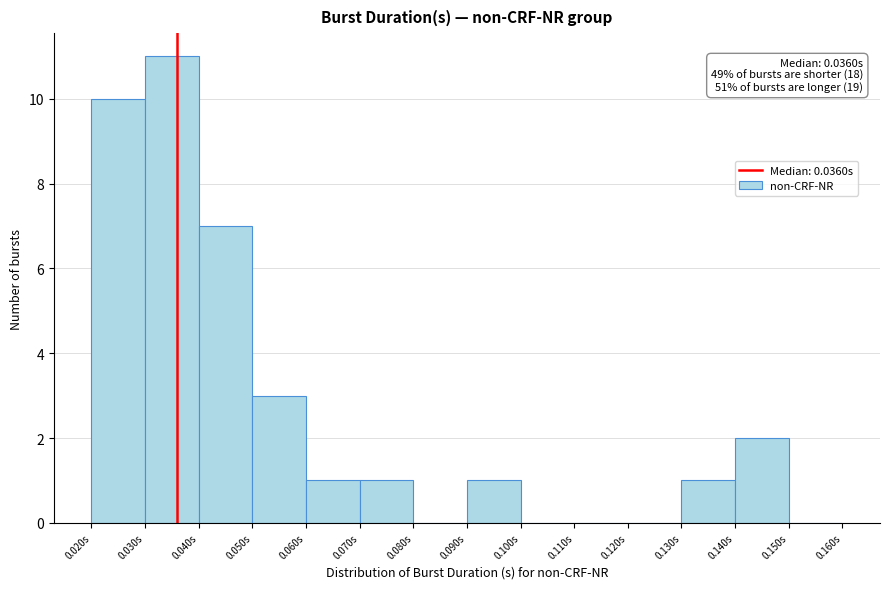

Which range on the x-axis has the tallest bar?

0.03 to 0.04